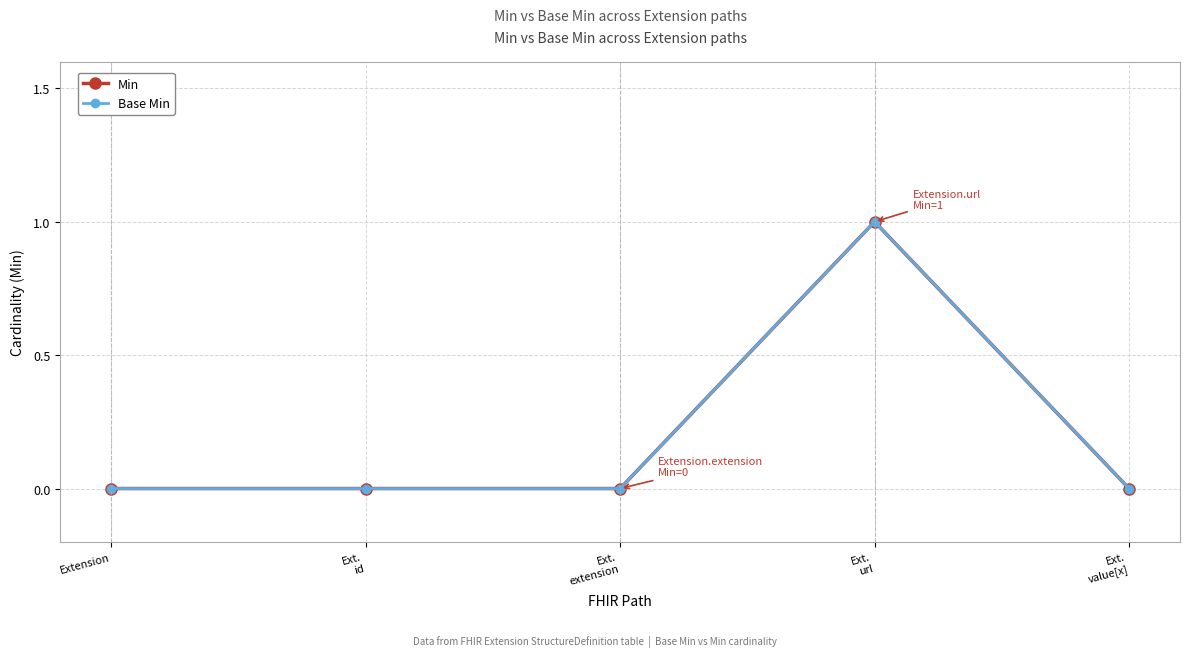

Does the chart have visible grid lines?

Yes